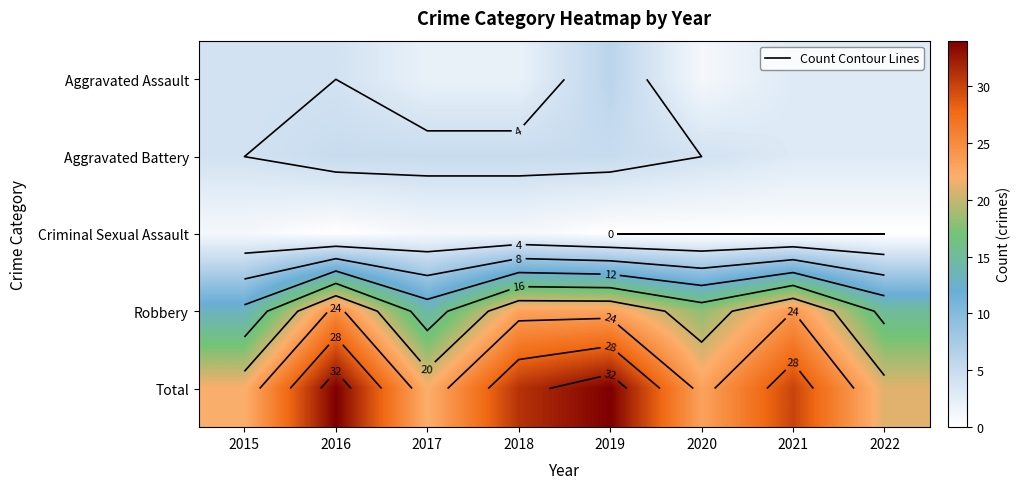

What is the total value across all series at 2020?

46